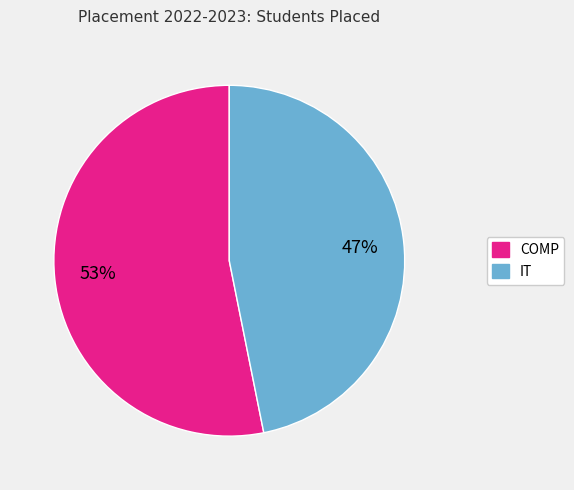

To the nearest percent, what is the average slice percentage?

50%